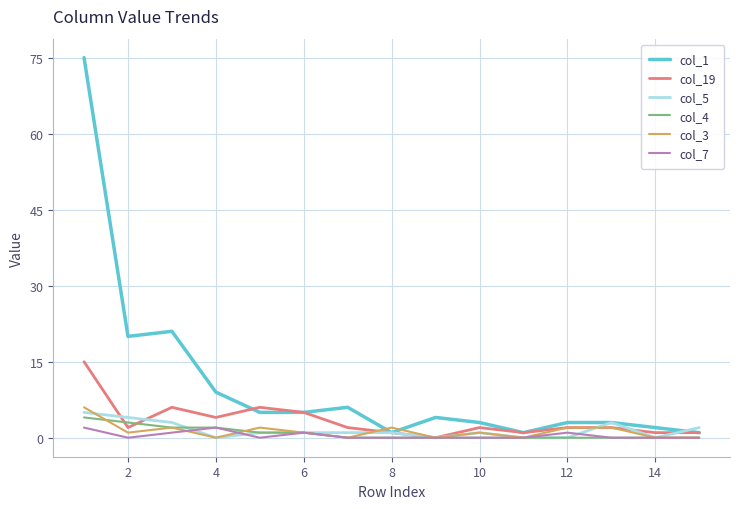

Which series has the largest total across all categories?

col_1